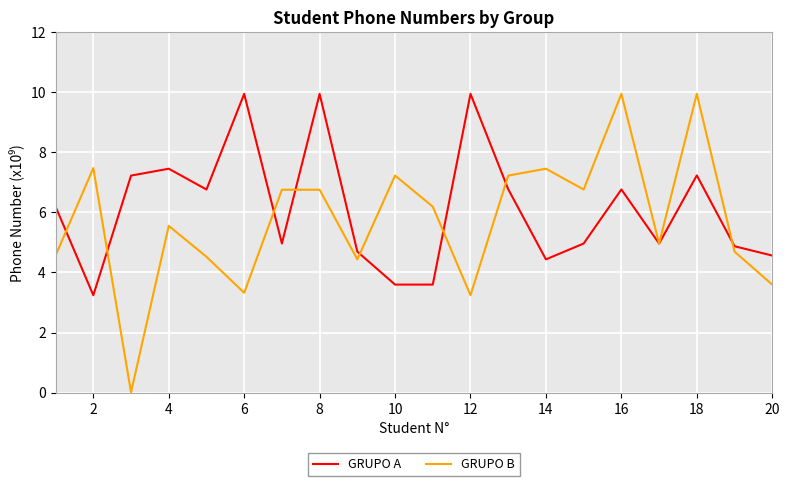

What is the maximum value for GRUPO B?

9.9